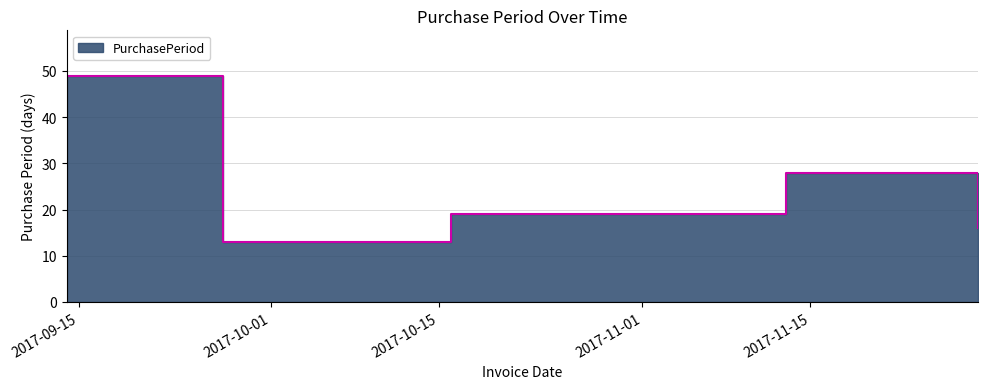

What is the maximum value shown in the chart?

49